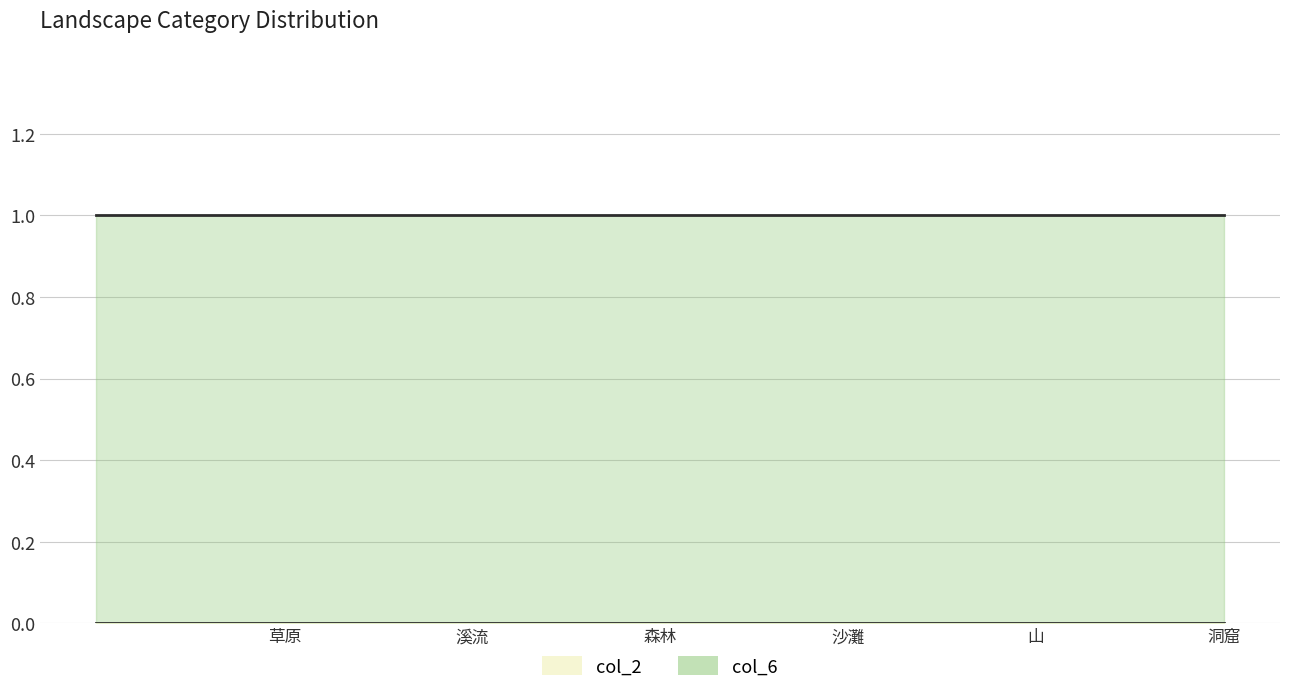

Reading left to right, list all the values displayed in this chart.

col_2: 0	0	0	0	0	0	0
col_6: 1	1	1	1	1	1	1